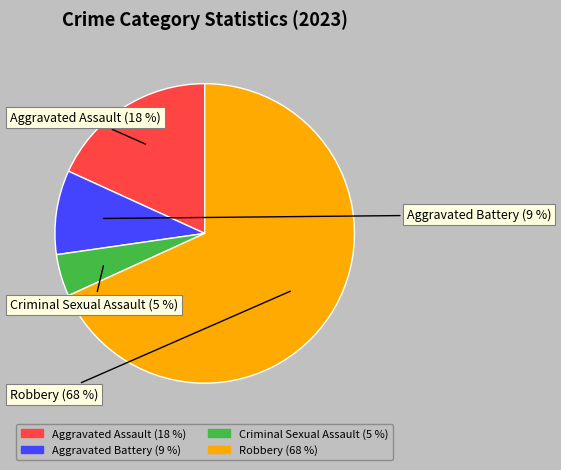

Which category has the smallest portion of the pie?

Criminal Sexual Assault